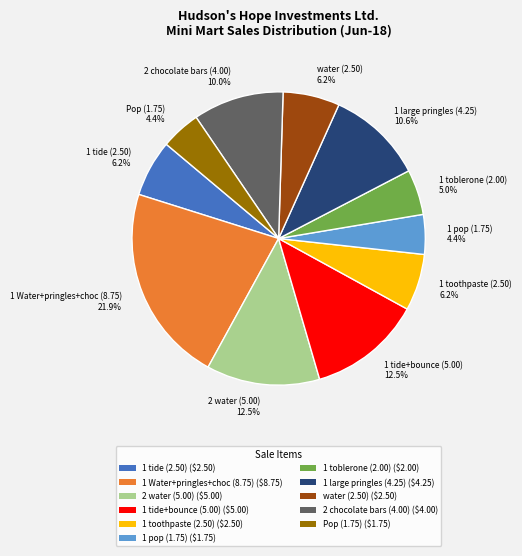

Is there any slice that represents more than half of the pie?

No